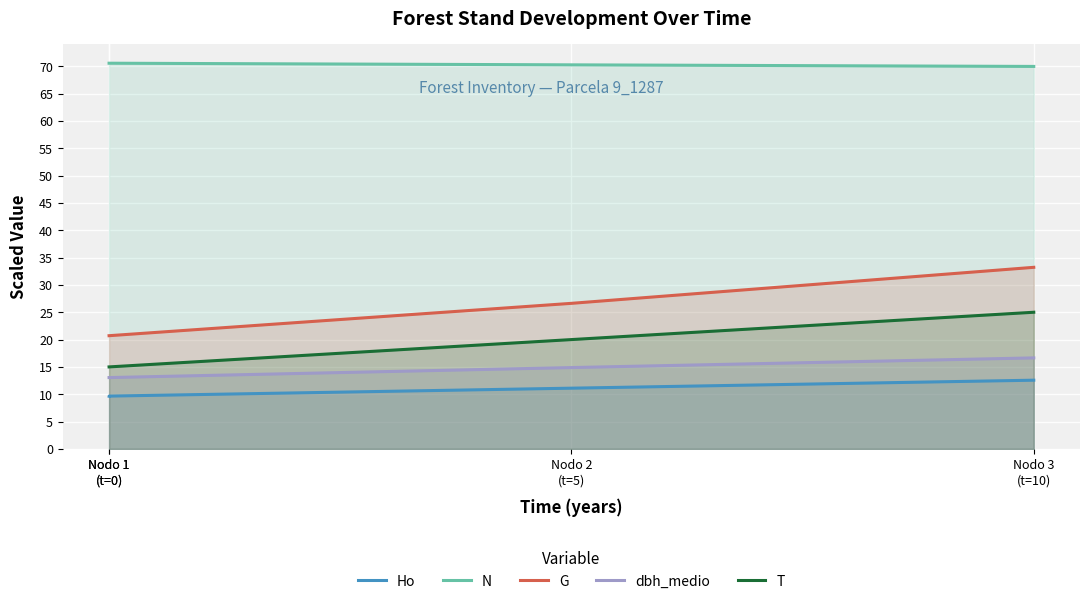

True or false: T has more than 0 interior local peaks.

False